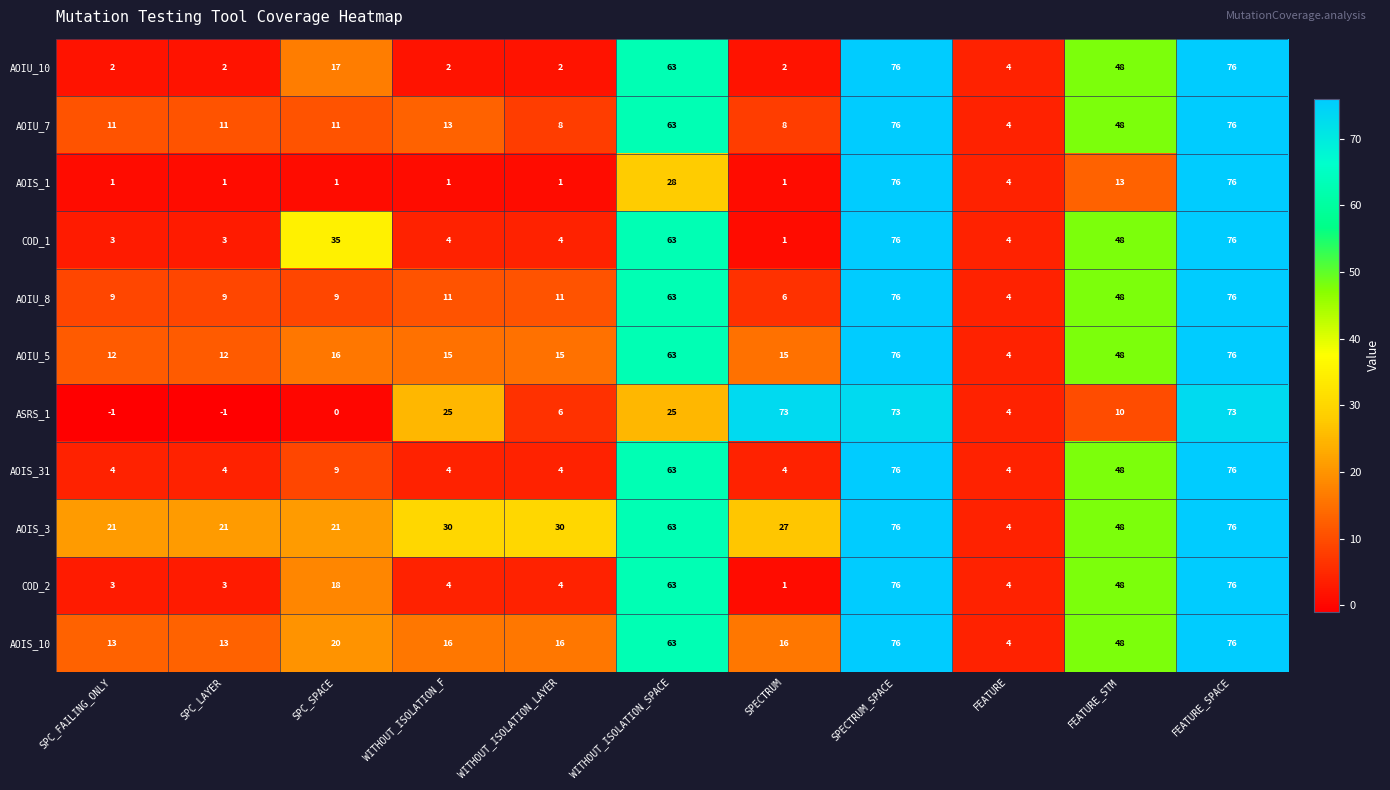

Read the AOIS_3 value at SPC_SPACE, to the nearest 10.

20